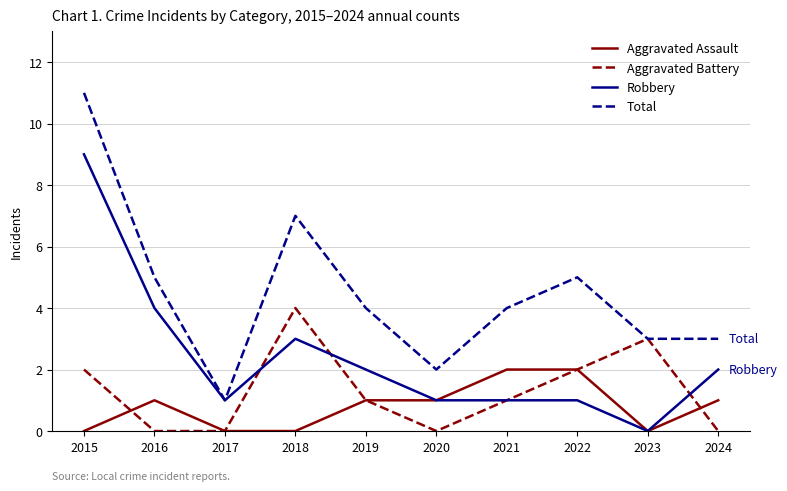

What is the total value across all series at 2024?

6